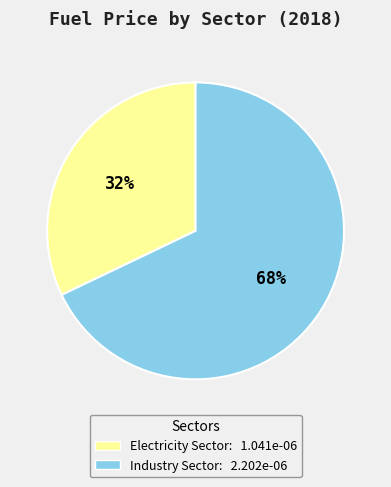

Does Industry Sector account for over 50% of the chart?

Yes